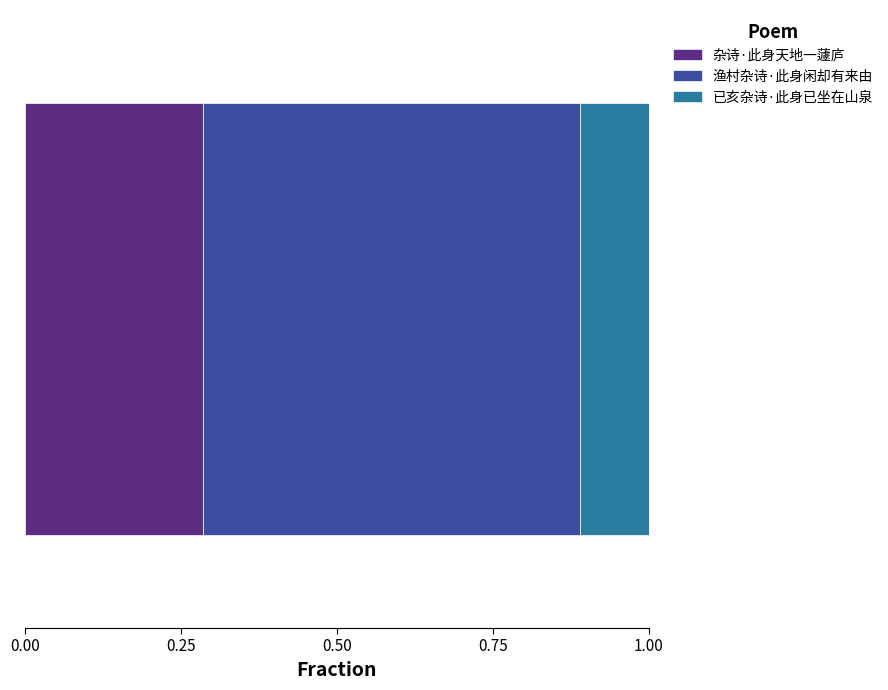

What are all the series names shown in the legend?

杂诗·此身天地一蘧庐, 渔村杂诗·此身闲却有来由, 已亥杂诗·此身已坐在山泉